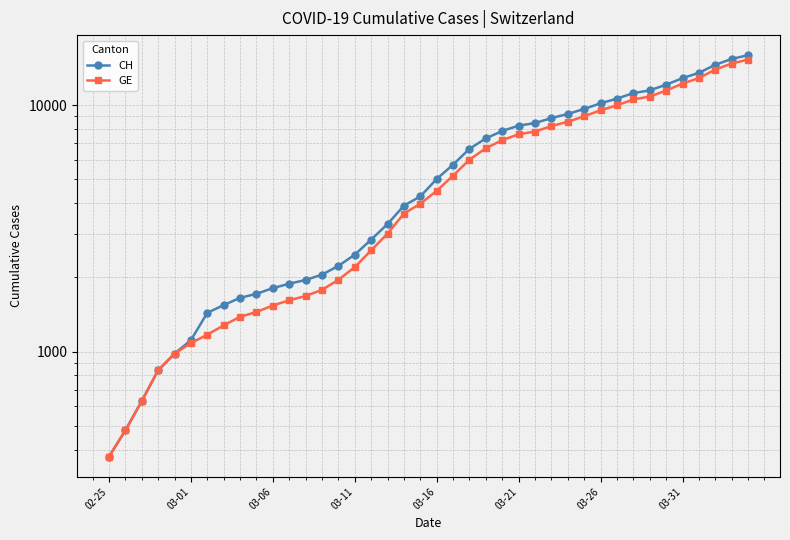

Reading right to left, list all the values displayed in this chart.

CH: 15926	15375	14561	13505	12852	12086	11467	11175	10613	10162	9642	9196	8855	8449	8249	7847	7323	6644	5731	5012	4259	3908	3291	2845	2472	2226	2051	1952	1885	1809	1715	1652	1544	1436	1113	981	840	630	479	375
GE: 15284	14733	13919	12863	12210	11444	10825	10533	9971	9520	9000	8554	8213	7807	7607	7205	6681	6002	5174	4485	3978	3627	3010	2574	2201	1955	1780	1681	1614	1538	1447	1384	1278	1171	1083	981	840	630	479	375